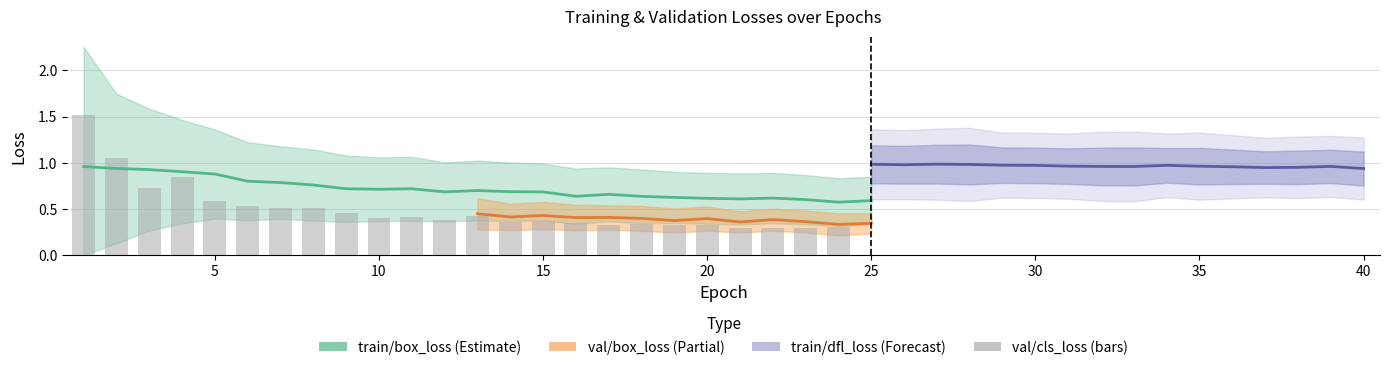

What is the difference between the highest and lowest values at 29?

0.7